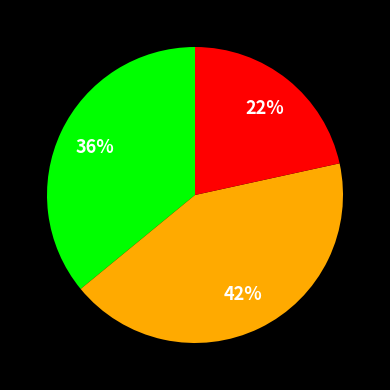

To the nearest percent, what is the average slice percentage?

33%